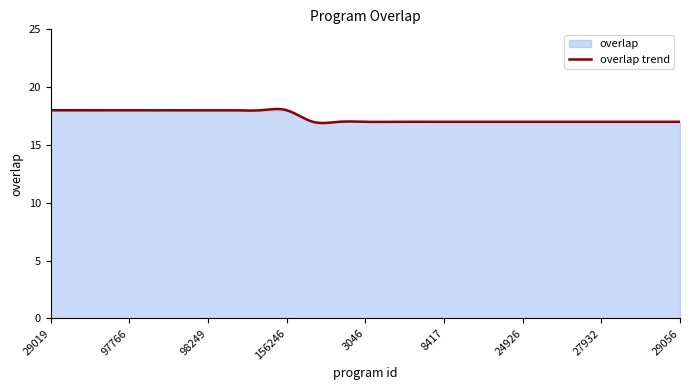

How many values are between 17 and 18?

25